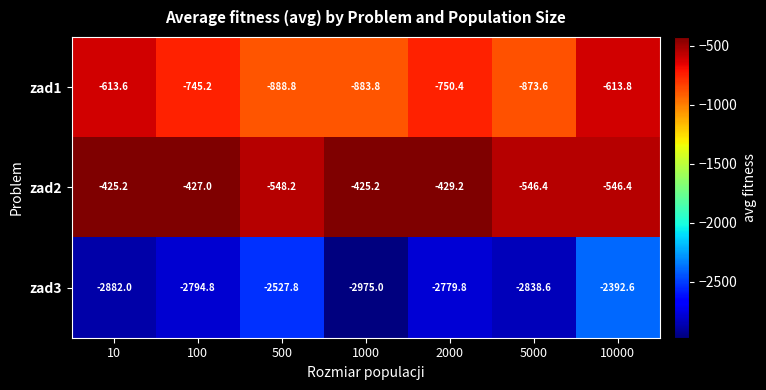

Reading left to right, extract all data points from this chart.

zad1: -613.6	-745.2	-888.8	-883.8	-750.4	-873.6	-613.8
zad2: -425.2	-427.0	-548.2	-425.2	-429.2	-546.4	-546.4
zad3: -2882.0	-2794.8	-2527.8	-2975.0	-2779.8	-2838.6	-2392.6